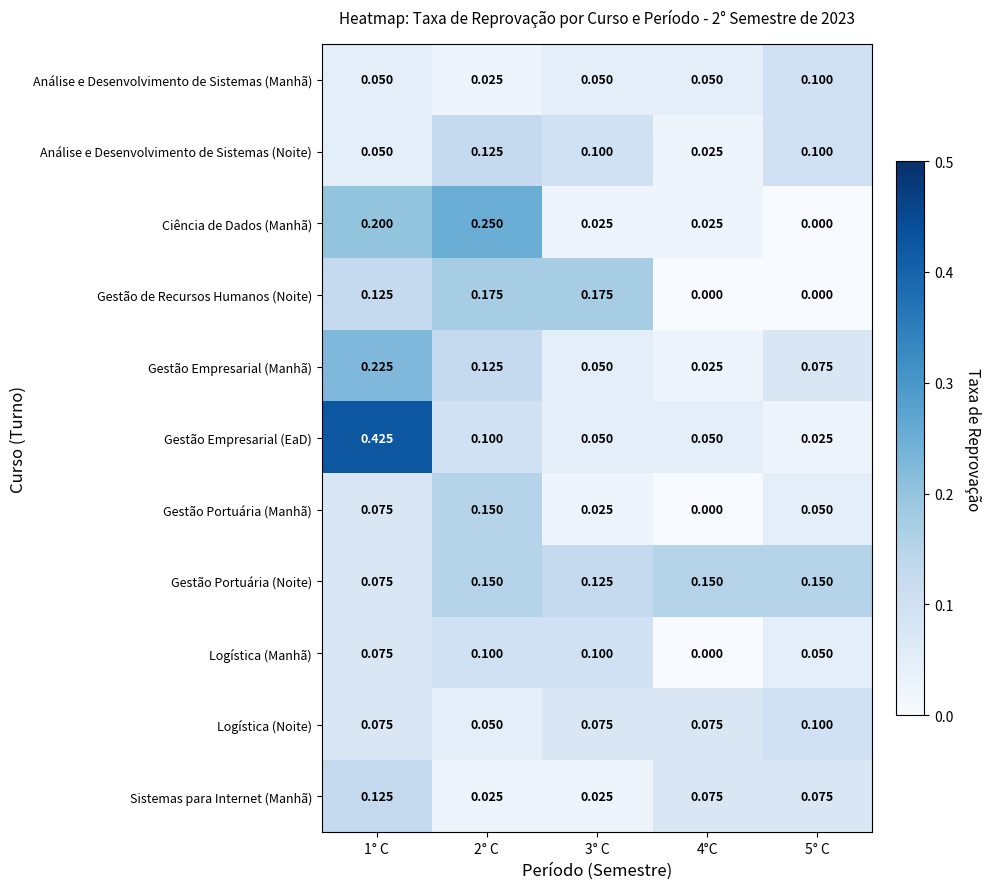

Is the value of Sistemas para Internet (Manhã) at 2° C greater than the value of Gestão Portuária (Manhã) at 5° C?

No